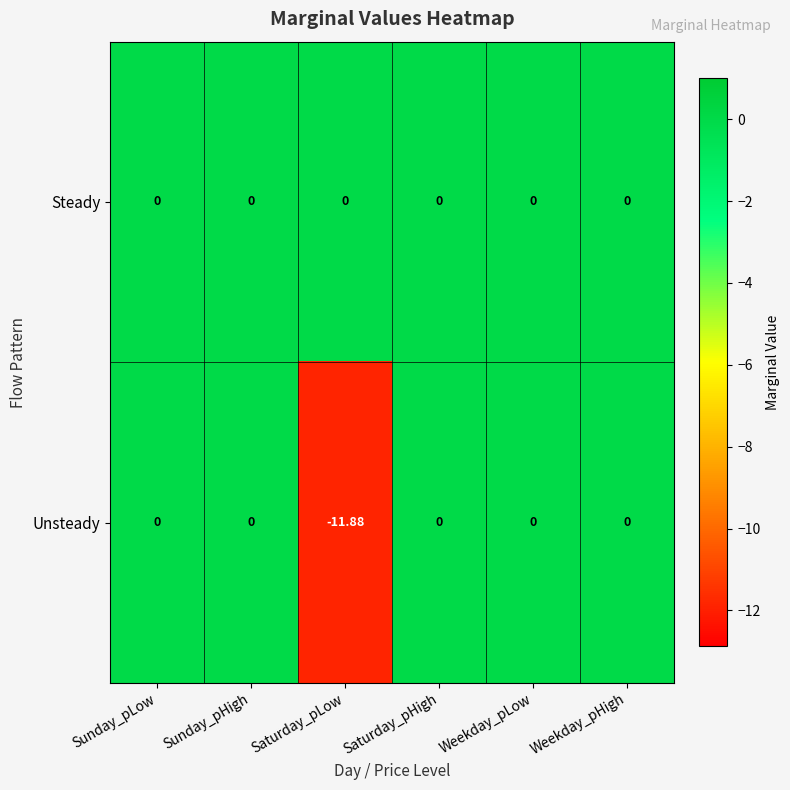

Which label corresponds to the smallest value in the chart?

Saturday_pLow